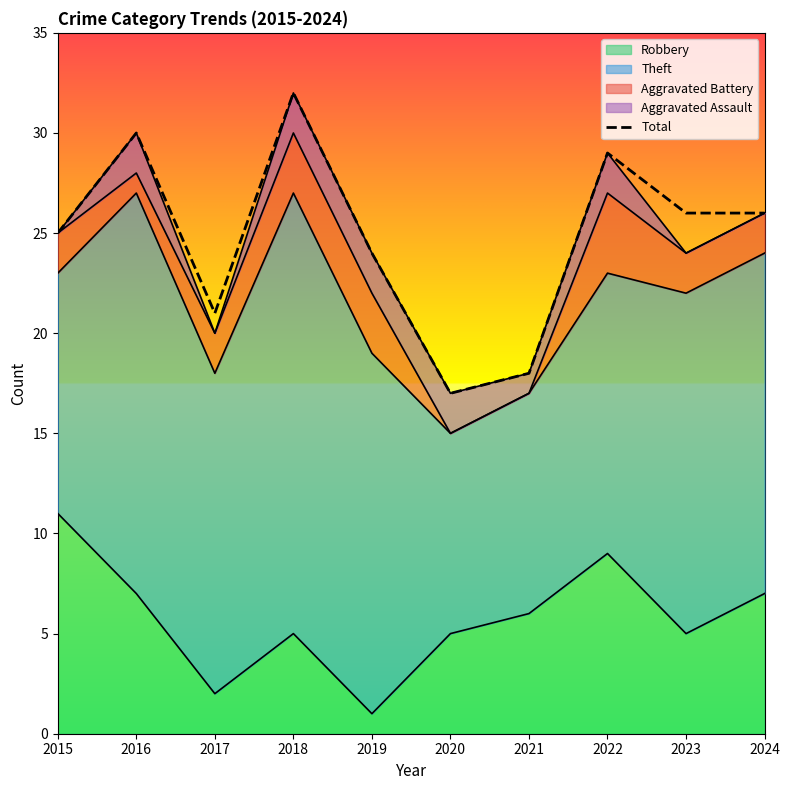

What is the difference between the maximum and minimum values?

15